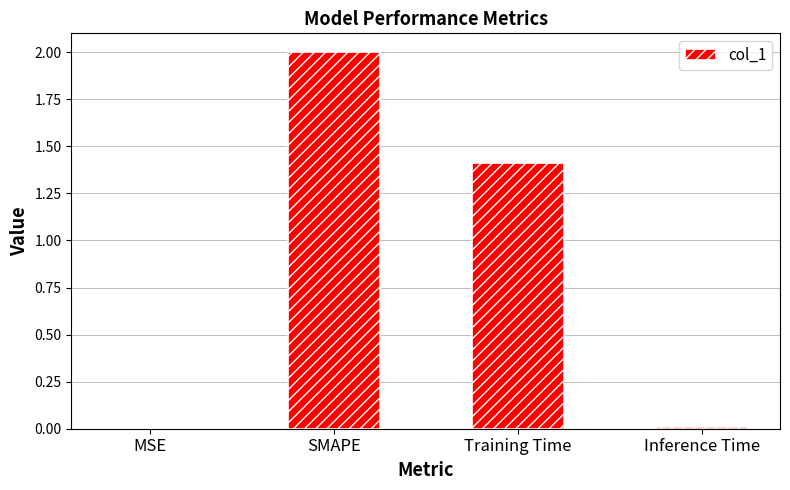

What is the sum of all values?

3.4